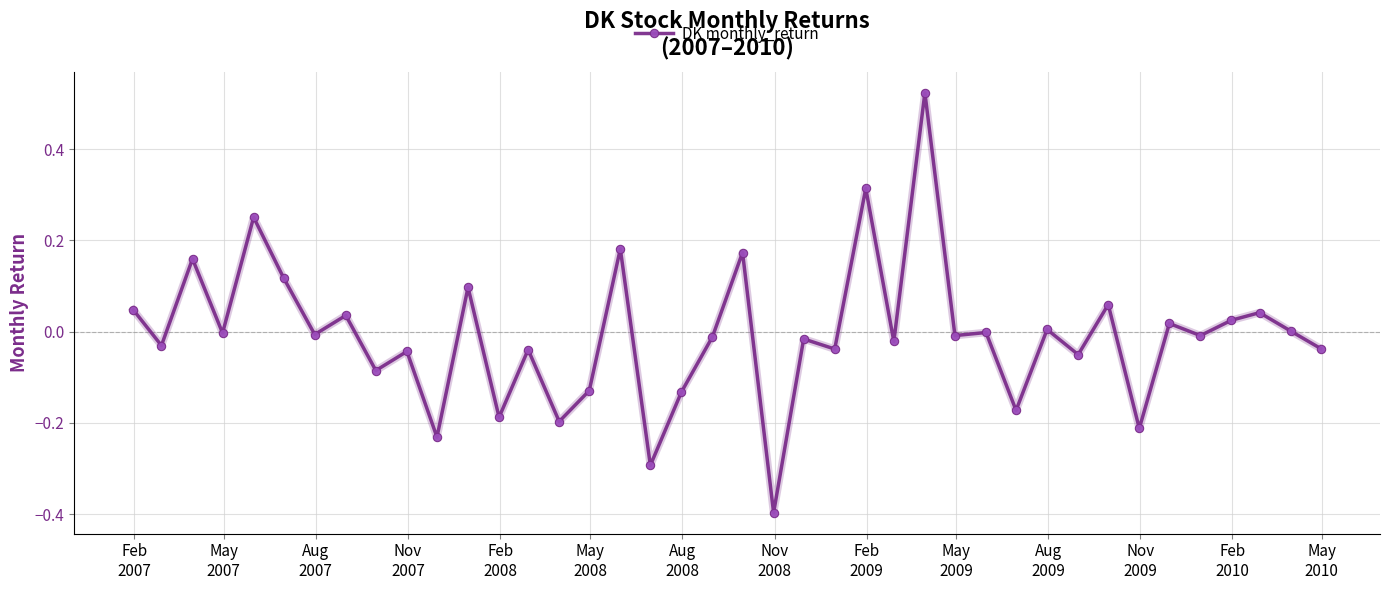

True or false: the data has more than 0 interior local peaks.

True